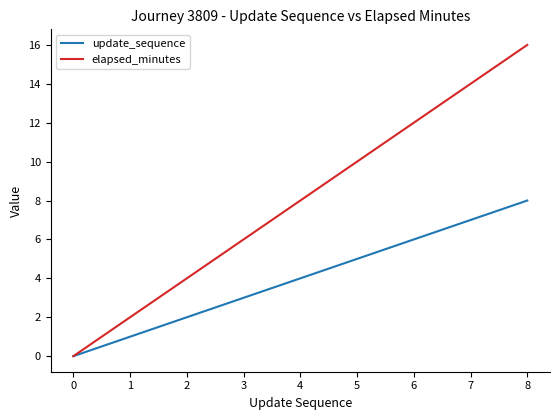

Reading left to right, list all the values displayed in this chart.

update_sequence: 0	1	2	3	4	5	6	7	8
elapsed_minutes: 0	2	4	6	8	10	12	14	16